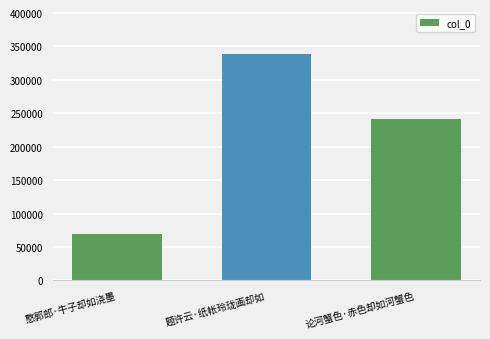

How many bars are there in total?

3